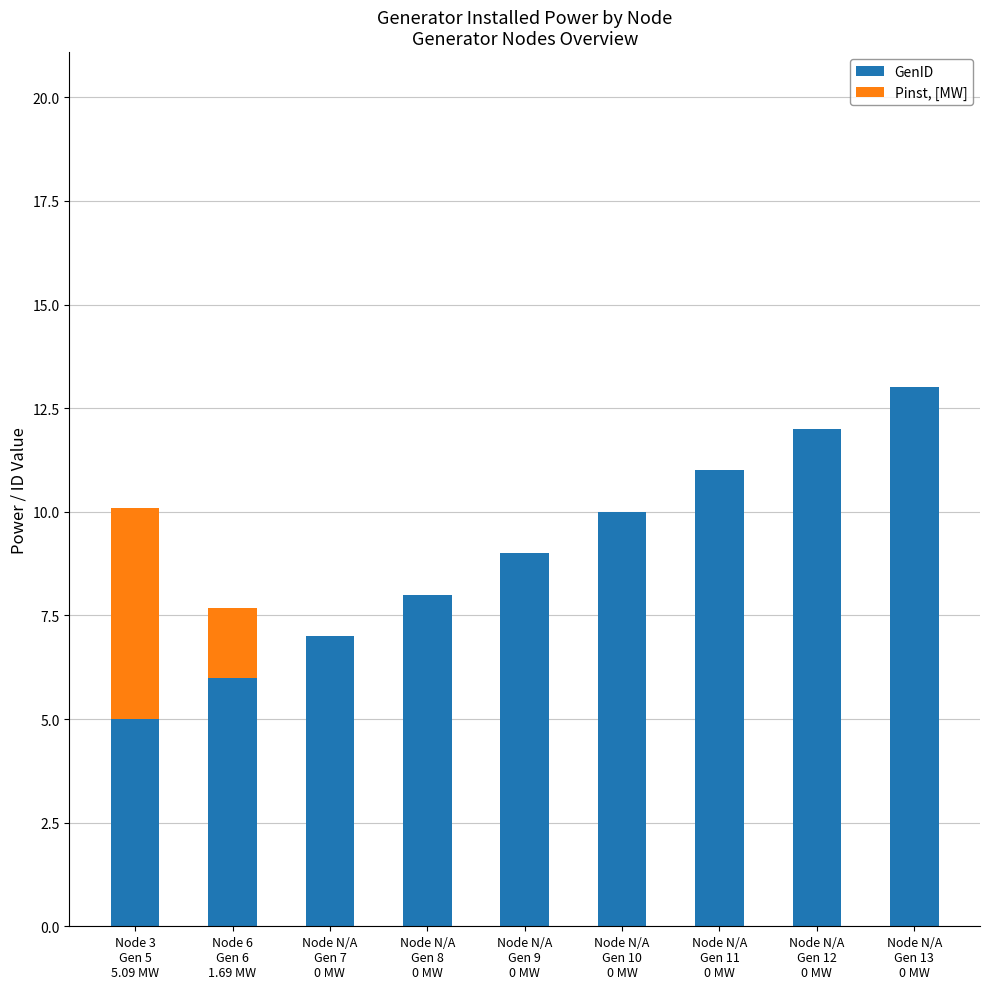

What is the sum of all GenID values?

81.0